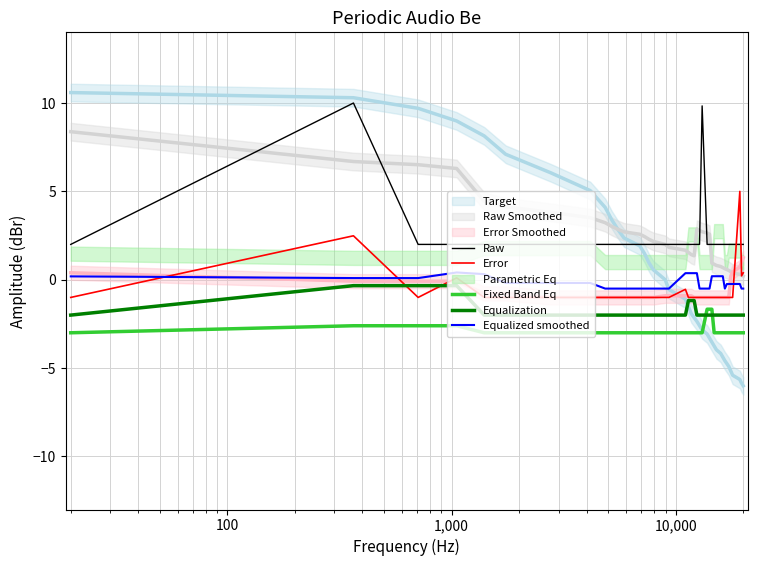

True or false: Fixed Band Eq and Raw cross at least once.

False